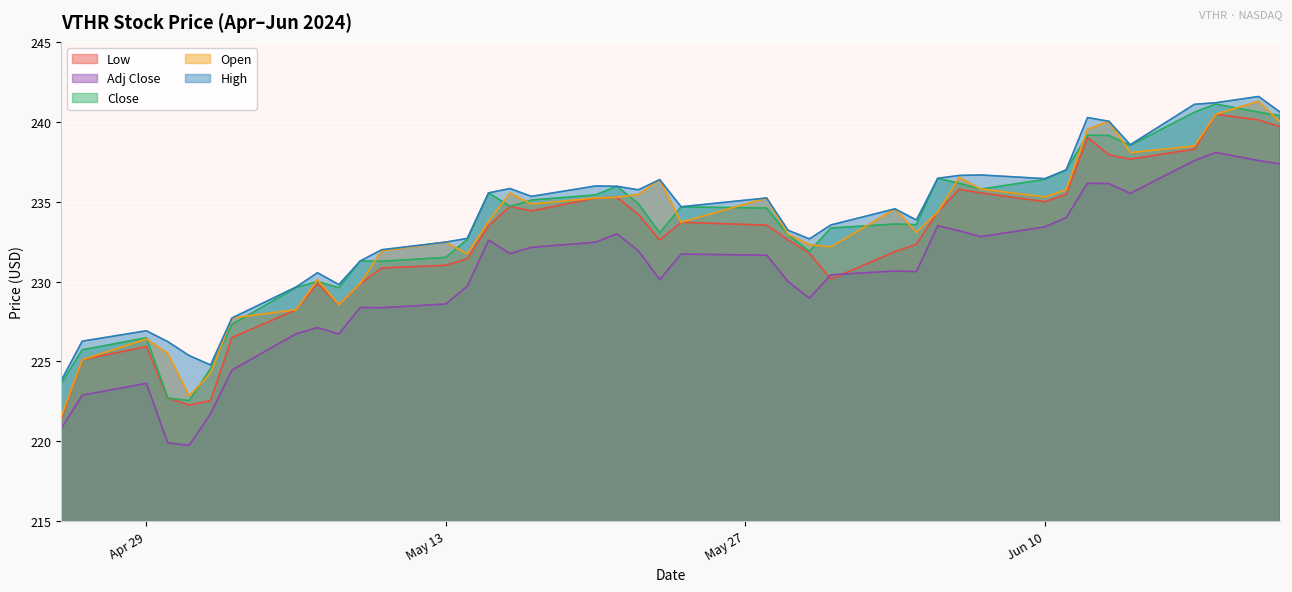

What is the approximate value of Low at May 13?

231.0